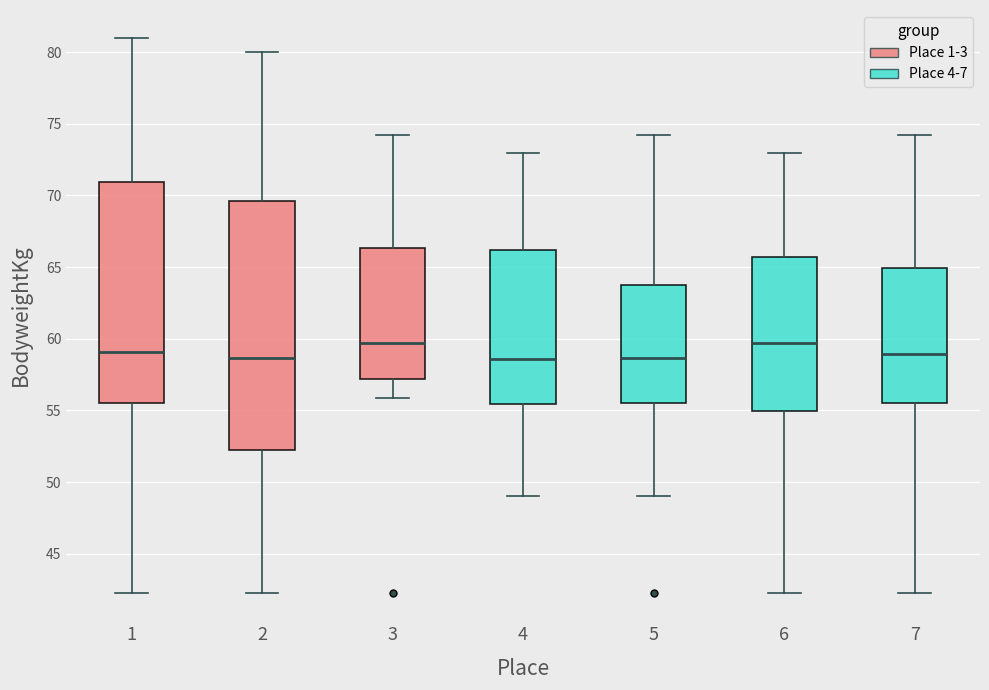

Which box is the tallest, from its lower edge to its upper edge?

2